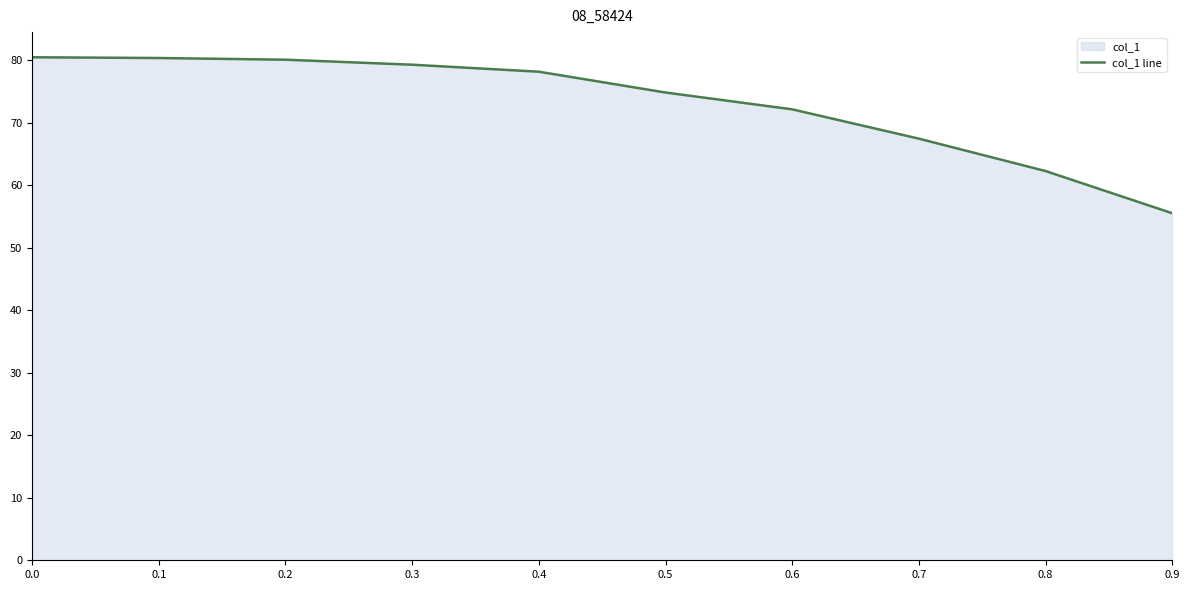

Reading left to right, what are all the values shown in this chart?

80.5	80.3	80.1	79.3	78.2	74.8	72.1	67.4	62.3	55.5